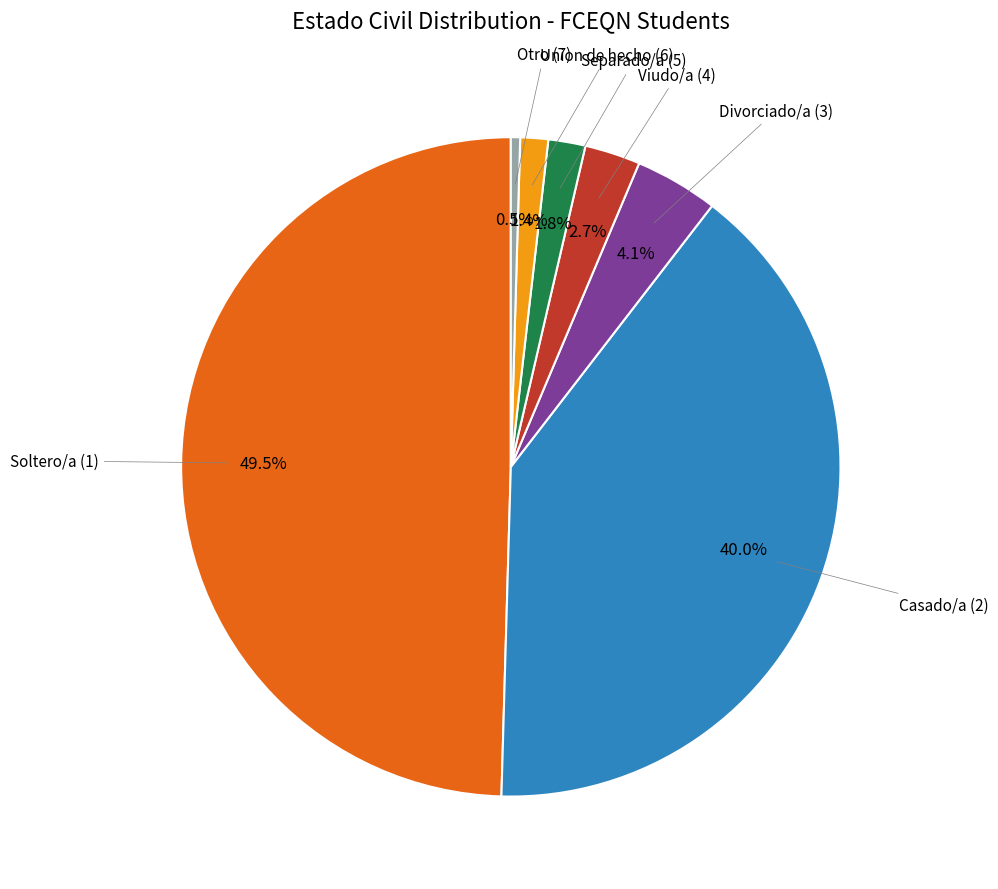

Does Viudo/a (4) represent more than half of the total?

No